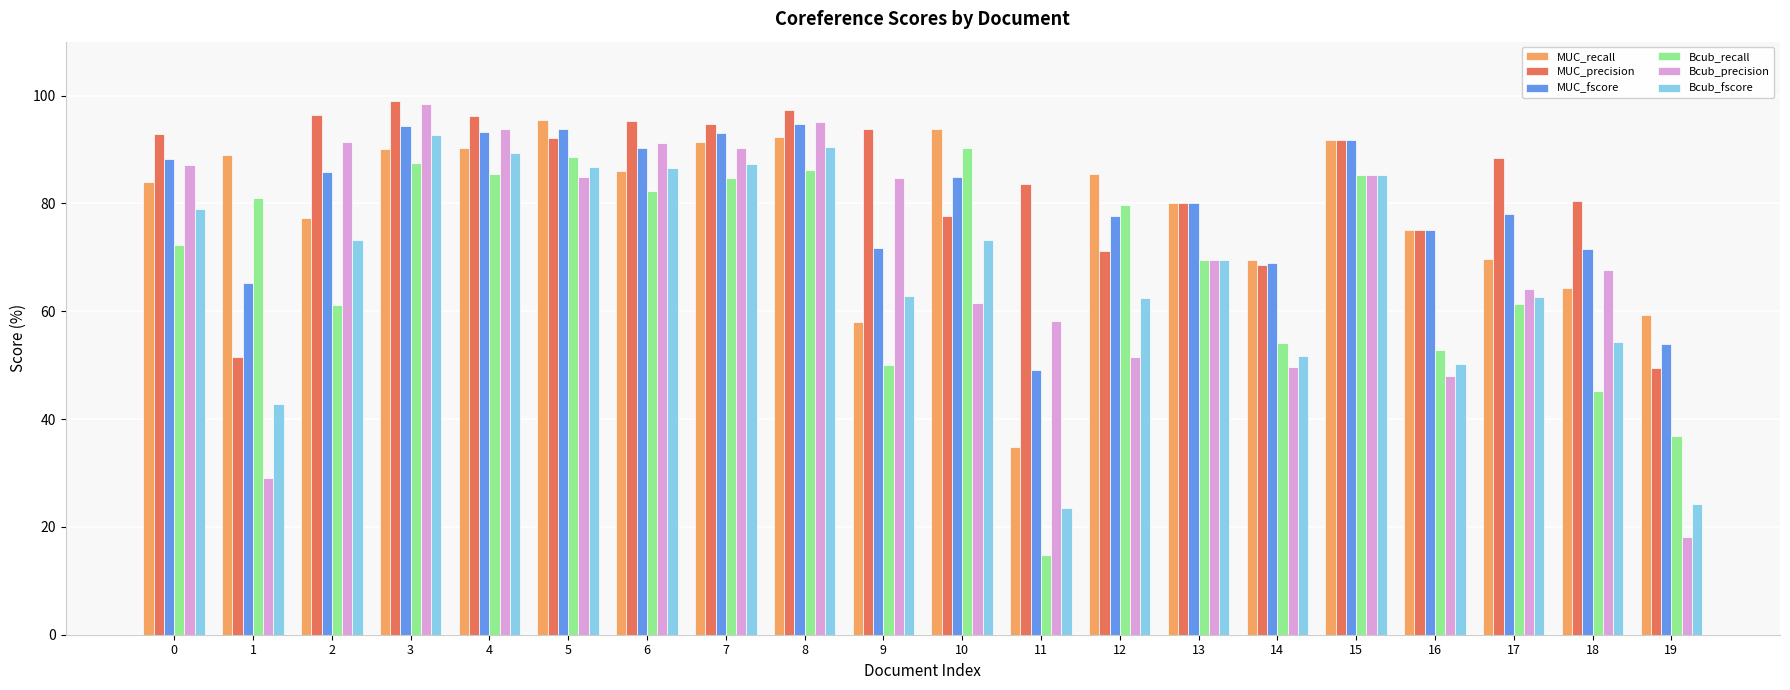

Which series has the largest total across all categories?

MUC_precision